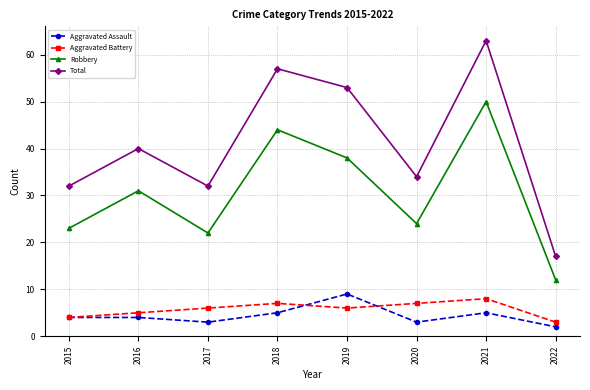

The value of Aggravated Assault at 2015 is 6. True or false?

False